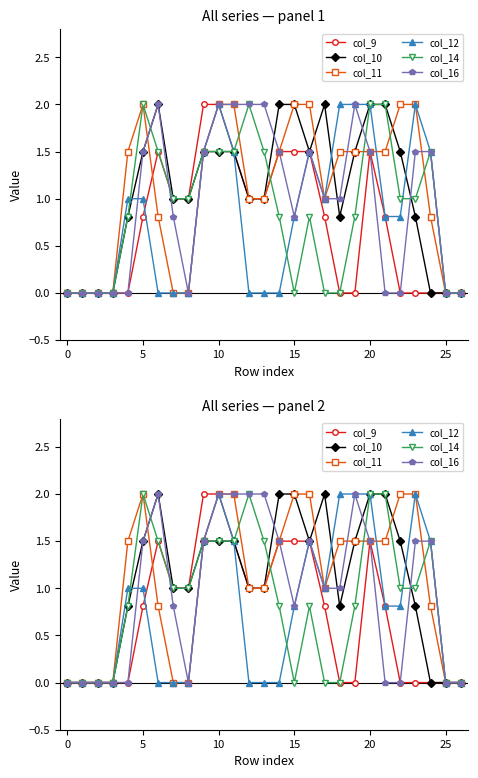

The value of col_11 at 18 is 1.5. True or false?

True